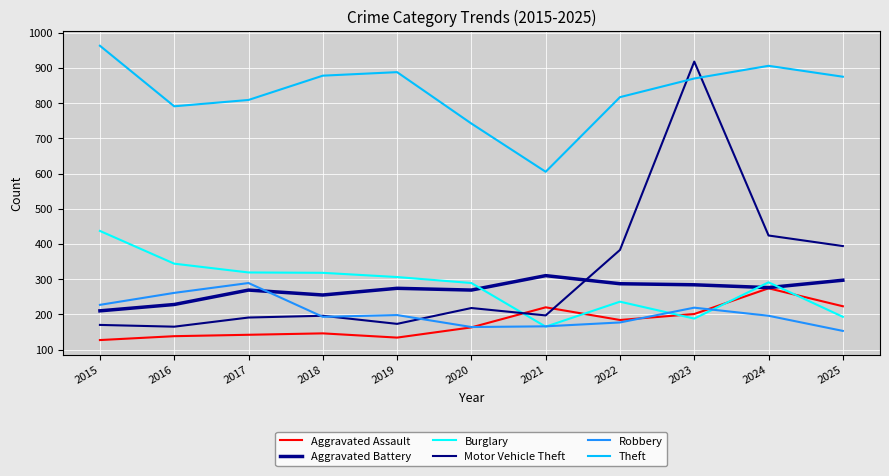

Which category has the lowest value across all series?

2015